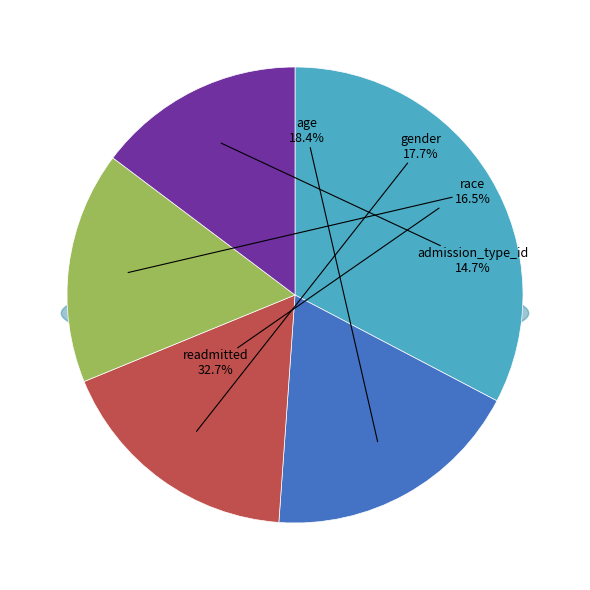

The gender slice represents 18% of the pie. True or false?

True